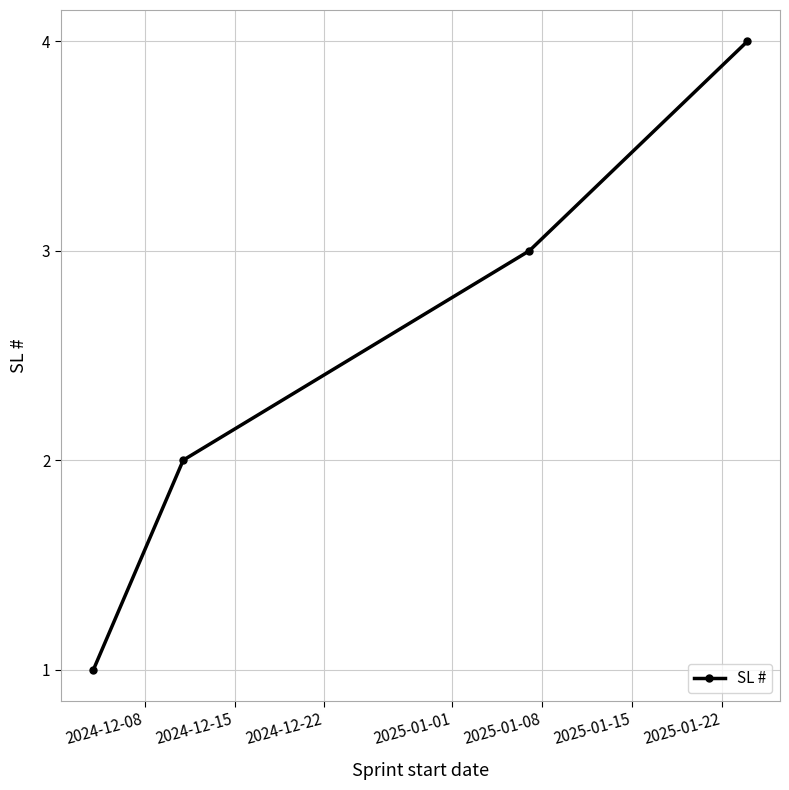

True or false: there are more than 1 points higher than both neighbors.

False